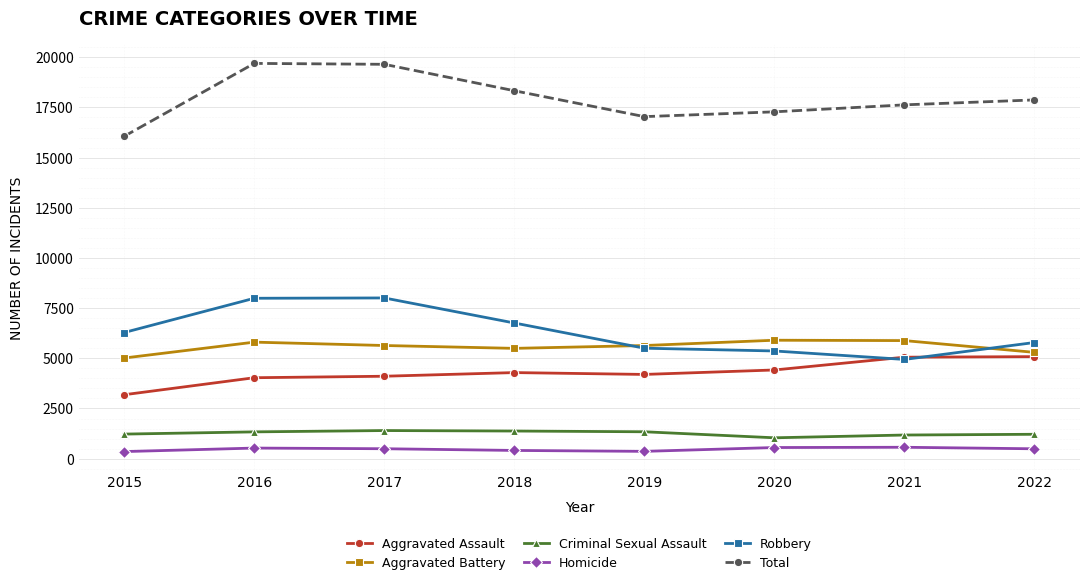

Is the value of Homicide at 2021 greater than the value of Criminal Sexual Assault at 2015?

No